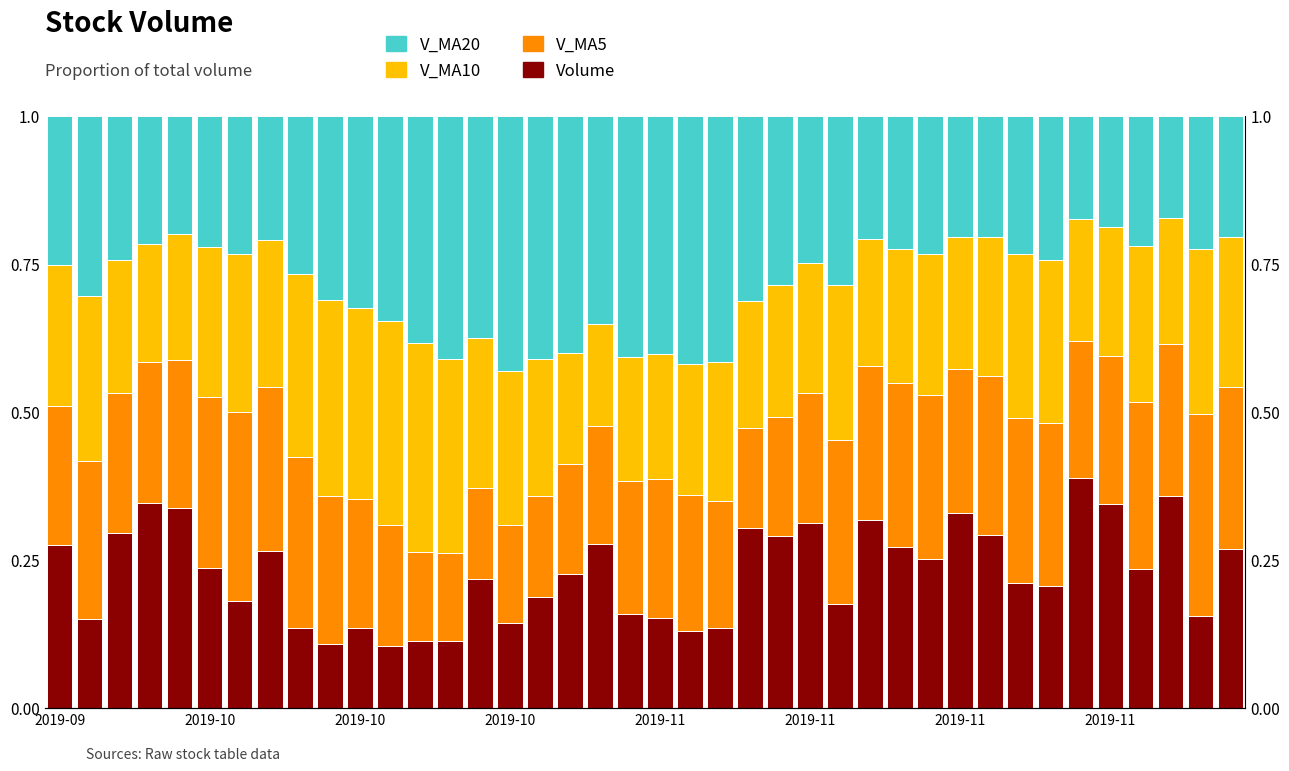

Rank the series at 2019-11 from highest to lowest value.

V_MA20, V_MA5, V_MA10, Volume